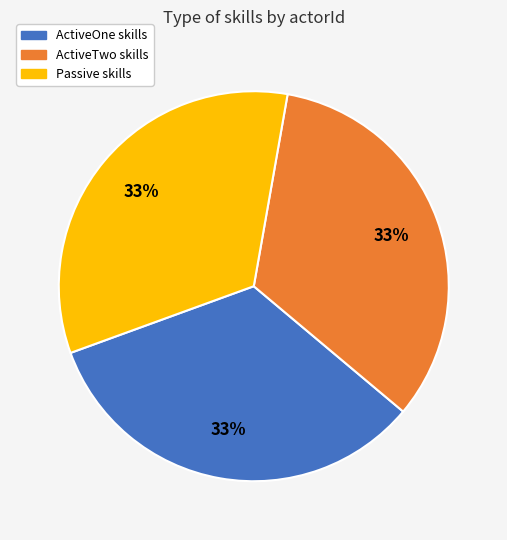

To the nearest percent, what is the difference between the largest and smallest slice percentages?

0%